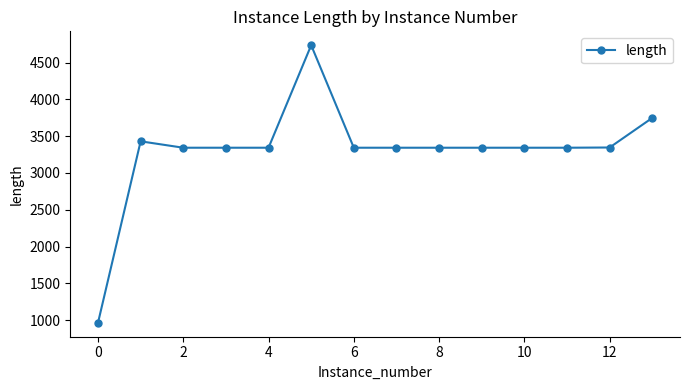

What is the difference between the maximum and minimum values?

3770